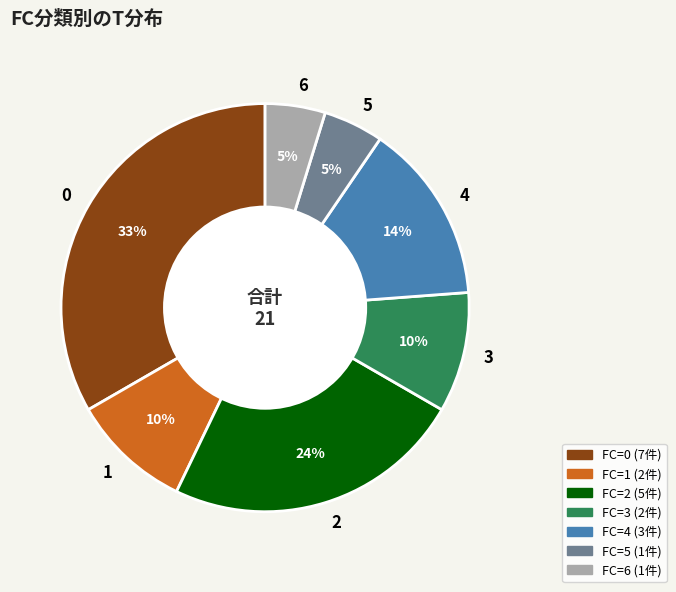

How many segments does this pie chart have?

7